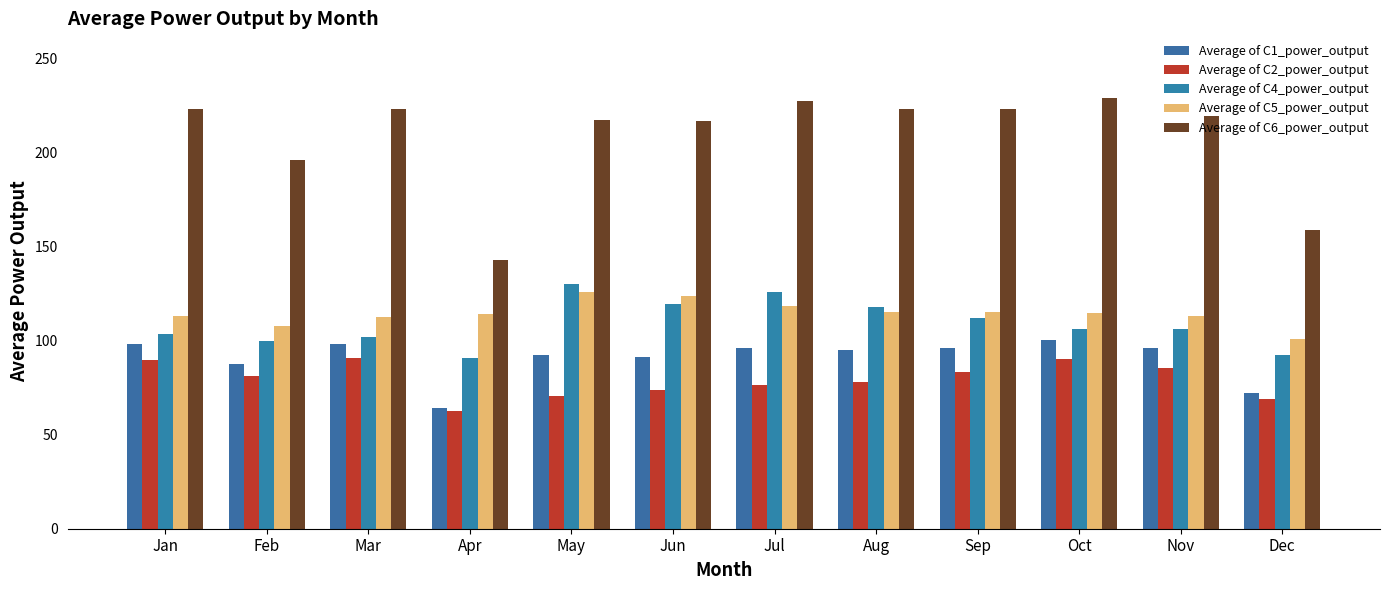

What is the sum of the Average of C5_power_output values at Oct and Dec?

216.0